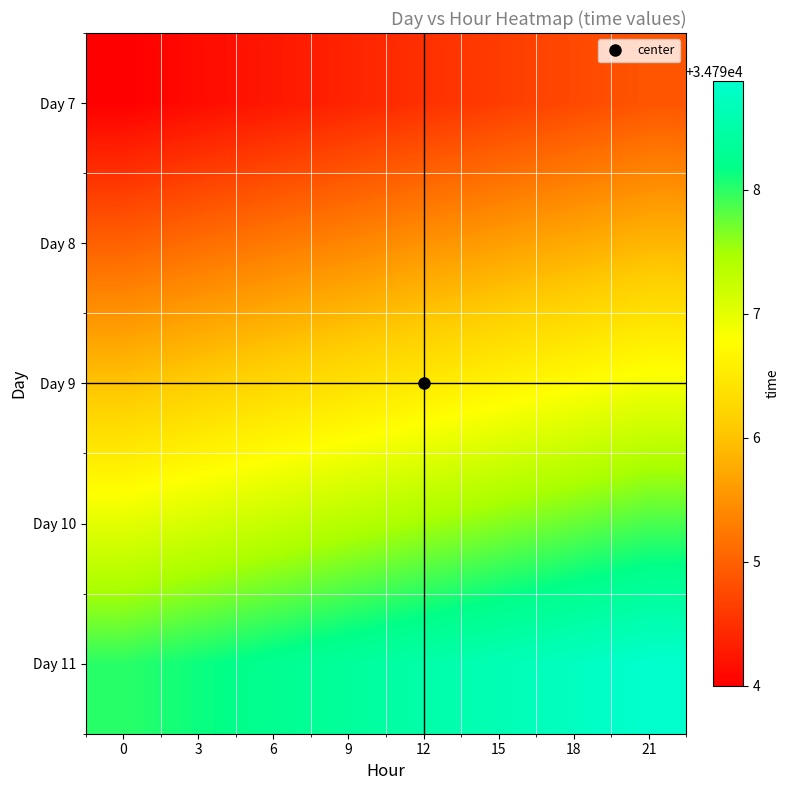

List the series in order of their peak value, lowest first.

Day 7, Day 8, Day 9, Day 10, Day 11